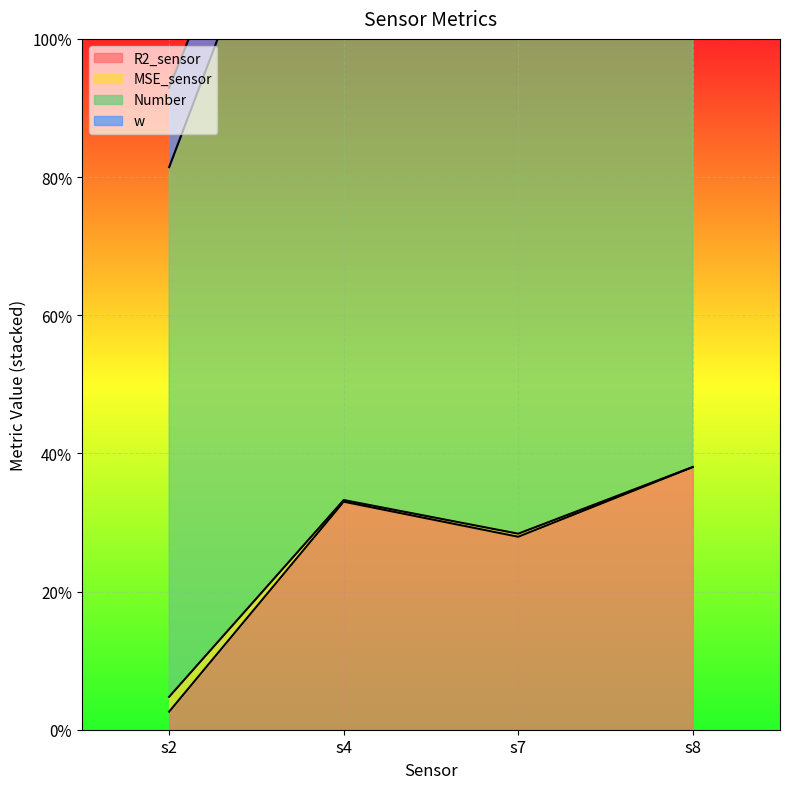

True or false: MSE_sensor and R2_sensor cross at least once.

False